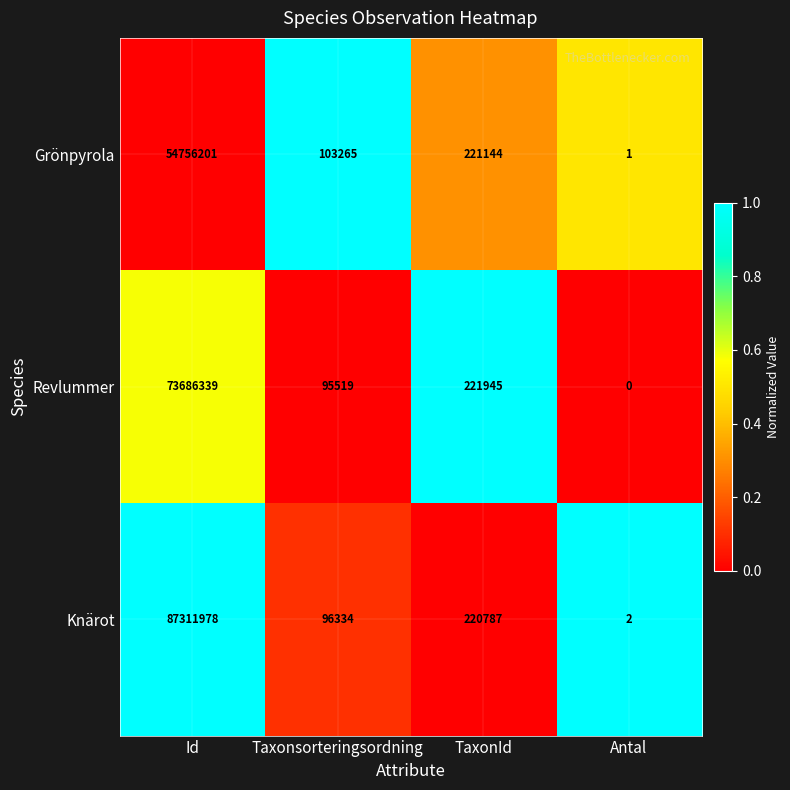

At which category is the sum across all series the highest?

Id